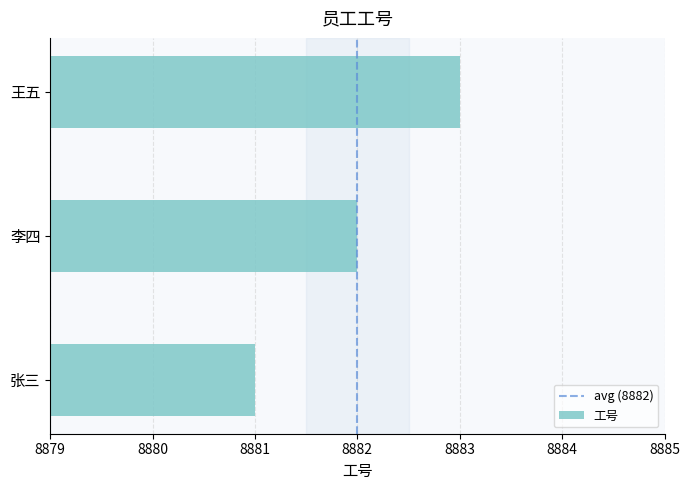

What is the ratio of the value at 李四 to the value at 王五?

1.0